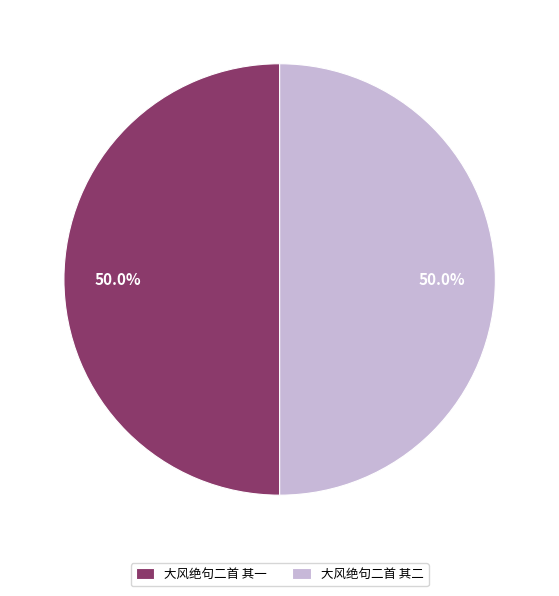

To the nearest percent, what percentage of the pie is 大风绝句二首 其二?

50%